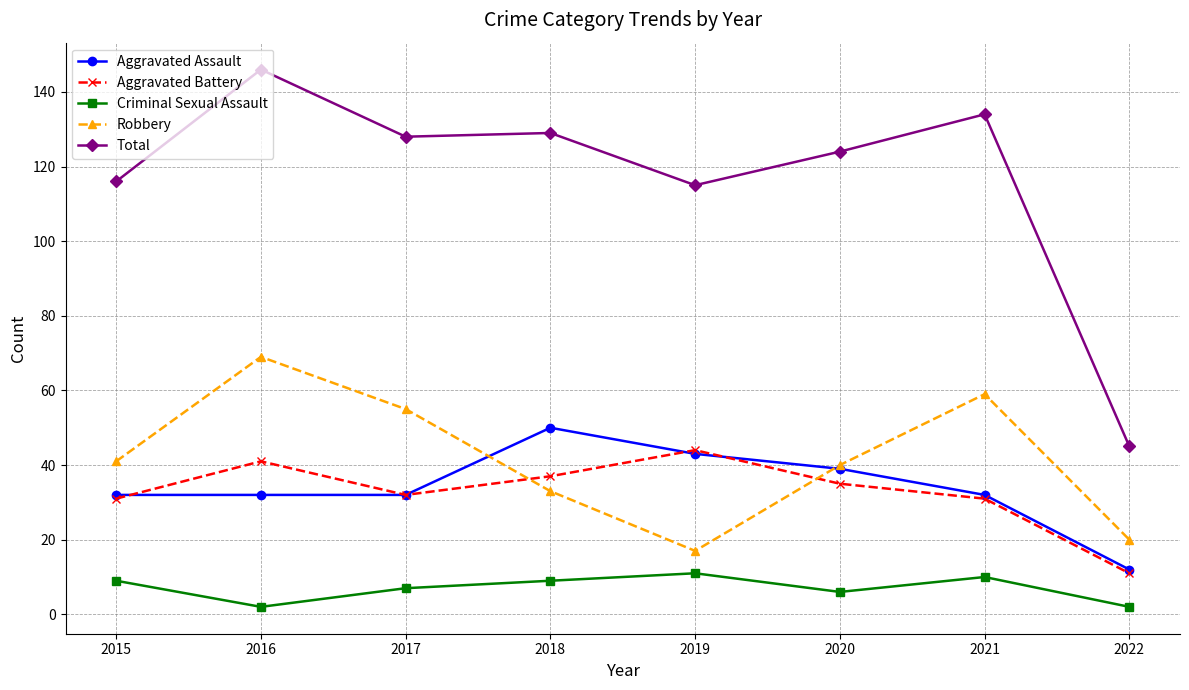

Reading right to left, list all the values displayed in this chart.

Aggravated Assault: 2022=12	2021=32	2020=39	2019=43	2018=50	2017=32	2016=32	2015=32
Aggravated Battery: 2022=11	2021=31	2020=35	2019=44	2018=37	2017=32	2016=41	2015=31
Criminal Sexual Assault: 2022=2	2021=10	2020=6	2019=11	2018=9	2017=7	2016=2	2015=9
Robbery: 2022=20	2021=59	2020=40	2019=17	2018=33	2017=55	2016=69	2015=41
Total: 2022=45	2021=134	2020=124	2019=115	2018=129	2017=128	2016=146	2015=116